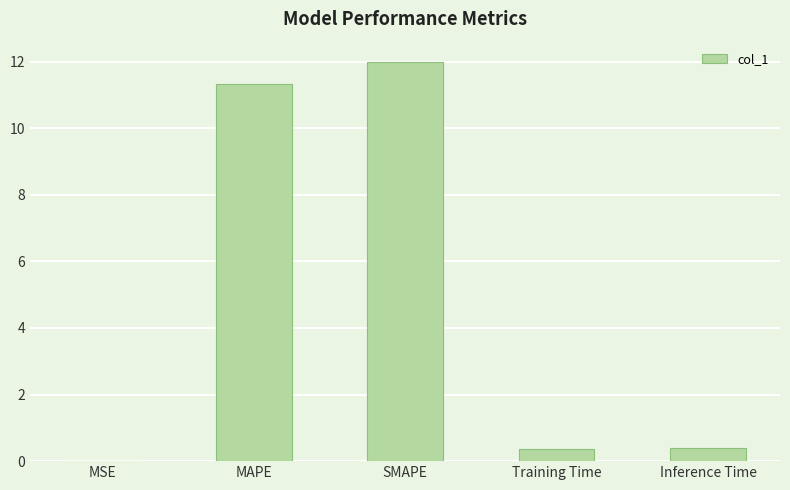

What is the change in value from MSE to Training Time?

+0.4